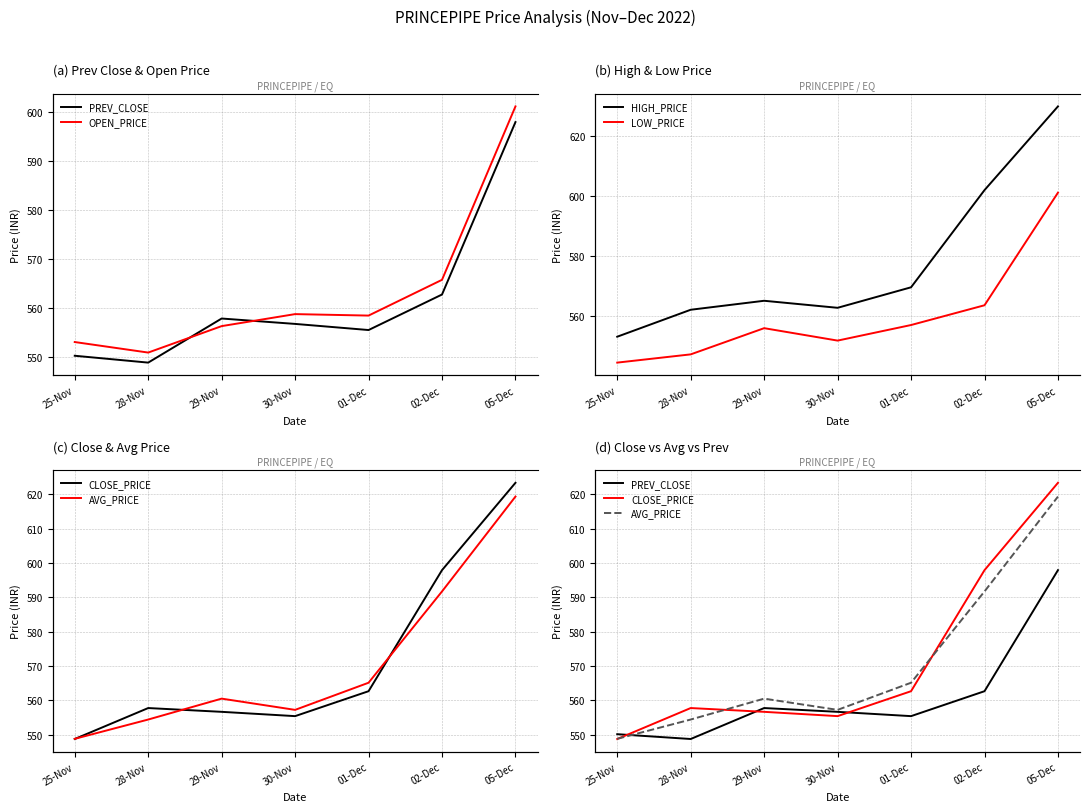

Where is the first local maximum for CLOSE_PRICE?

28-Nov